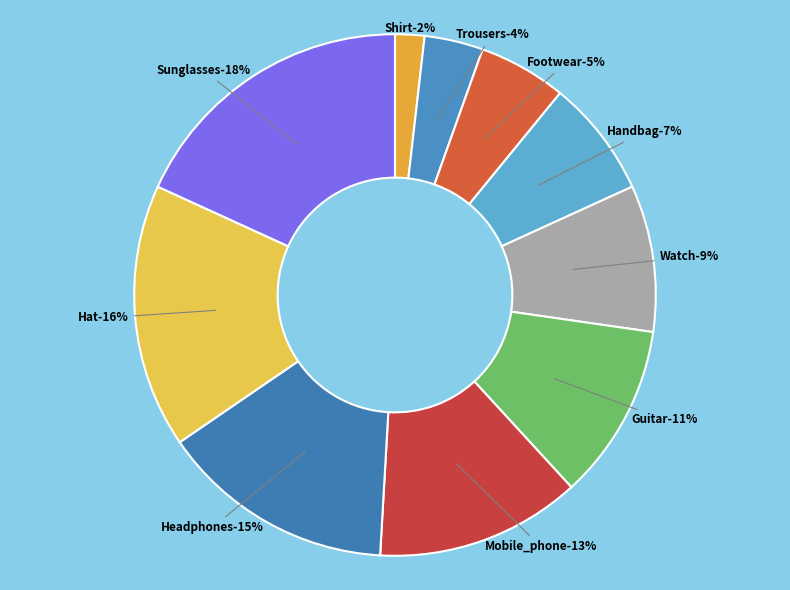

The Shirt slice represents 2% of the pie. True or false?

True